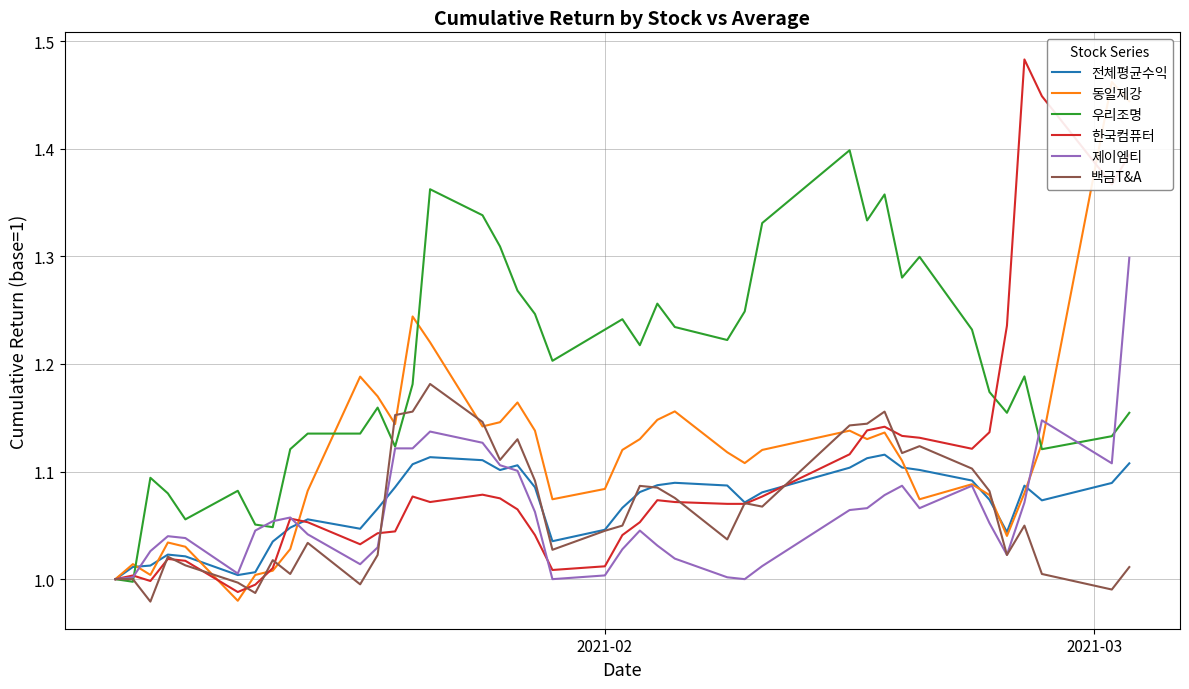

At how many categories does at least one series exceed 1?

39